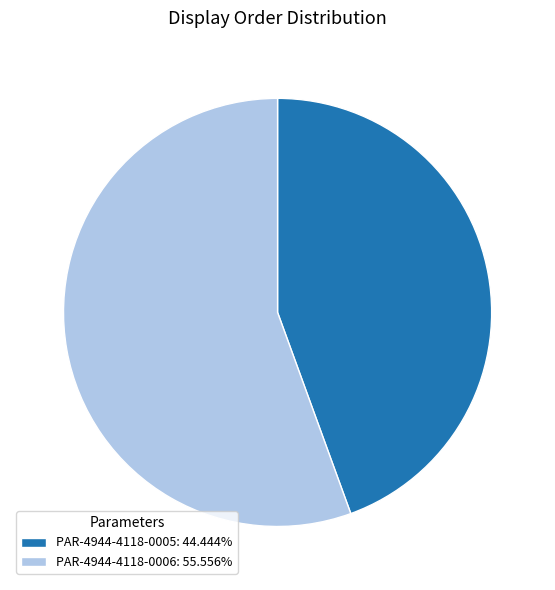

What is the ratio of the value at PAR-4944-4118-0005: 44.444% to the value at PAR-4944-4118-0006: 55.556%?

0.8